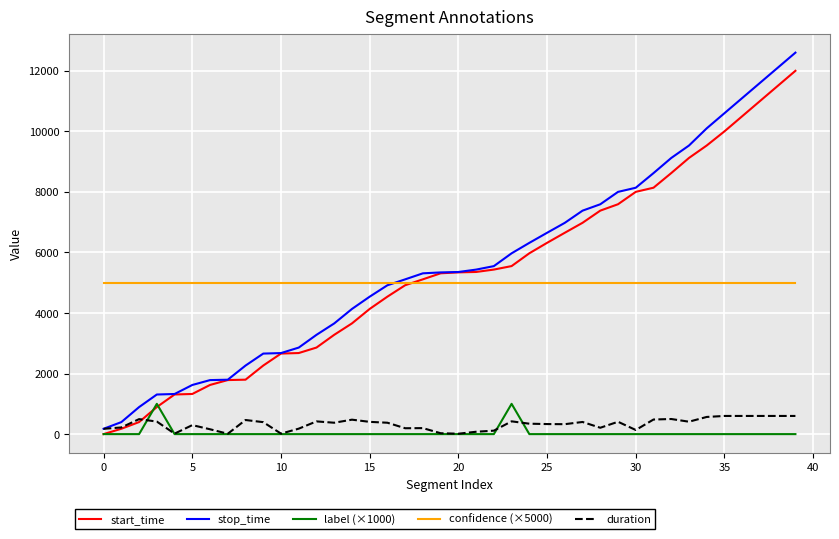

Which series has the widest spread of values?

stop_time